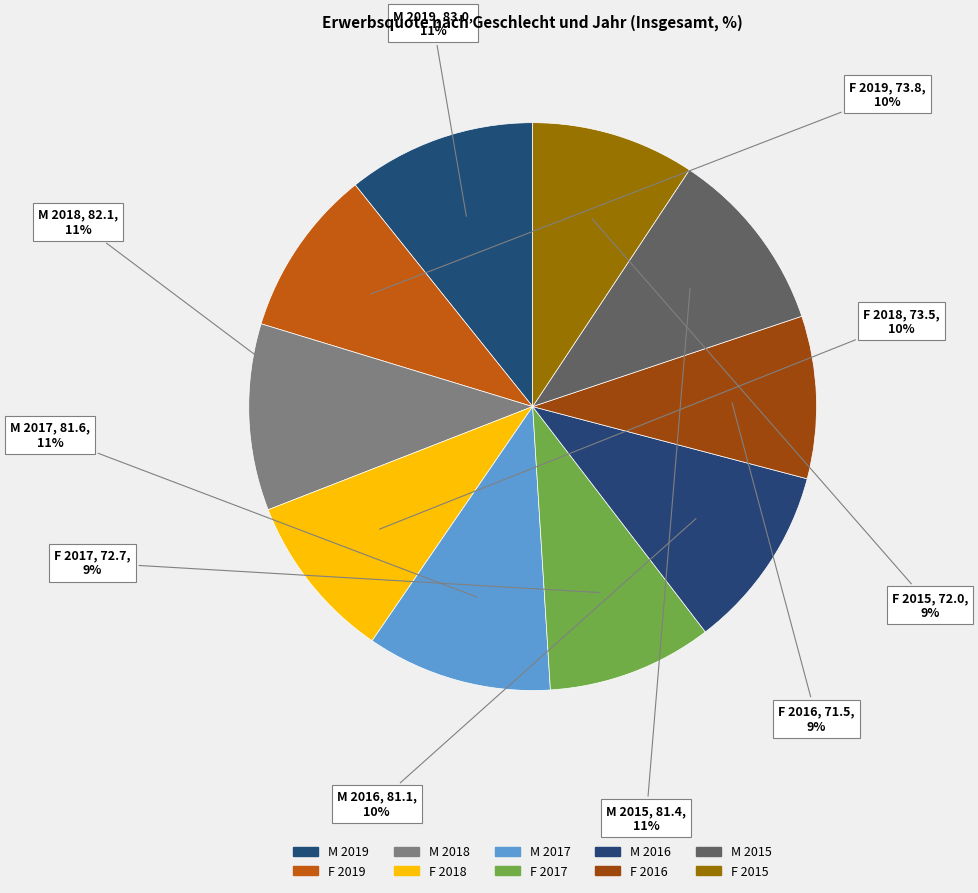

Is there any slice that represents more than half of the pie?

No